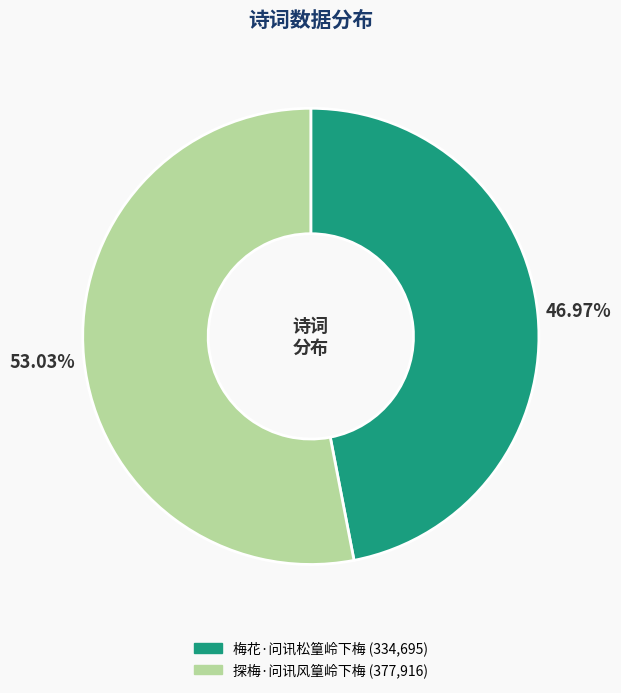

To the nearest percent, what is the average slice percentage?

50%